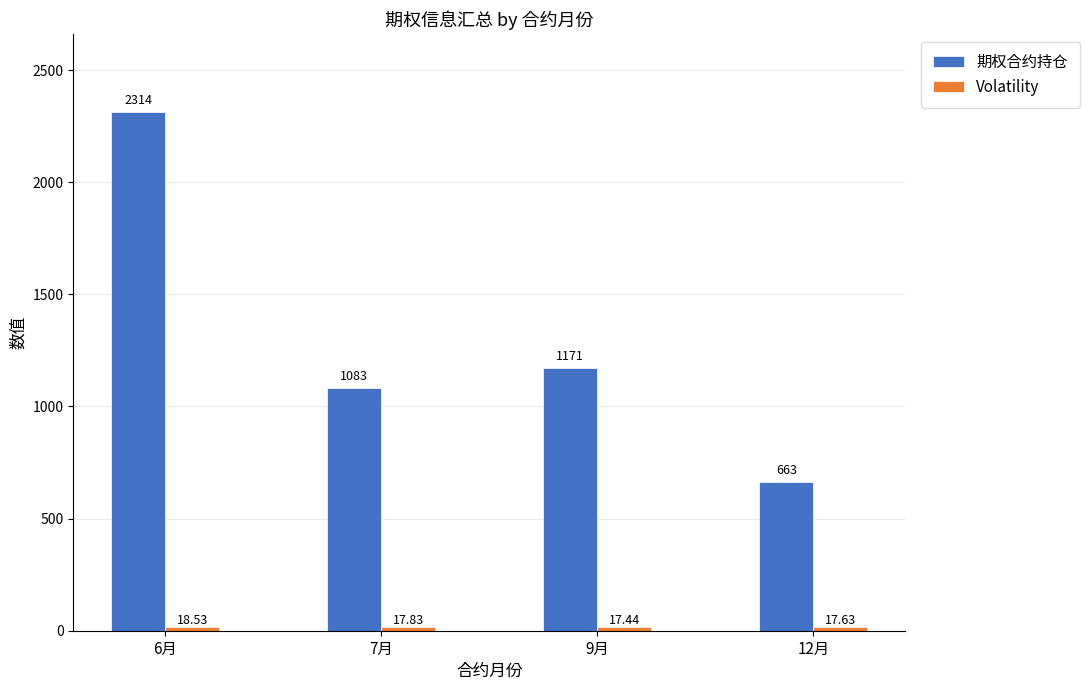

Rank the categories by 期权合约持仓 value from highest to lowest.

6月, 9月, 7月, 12月